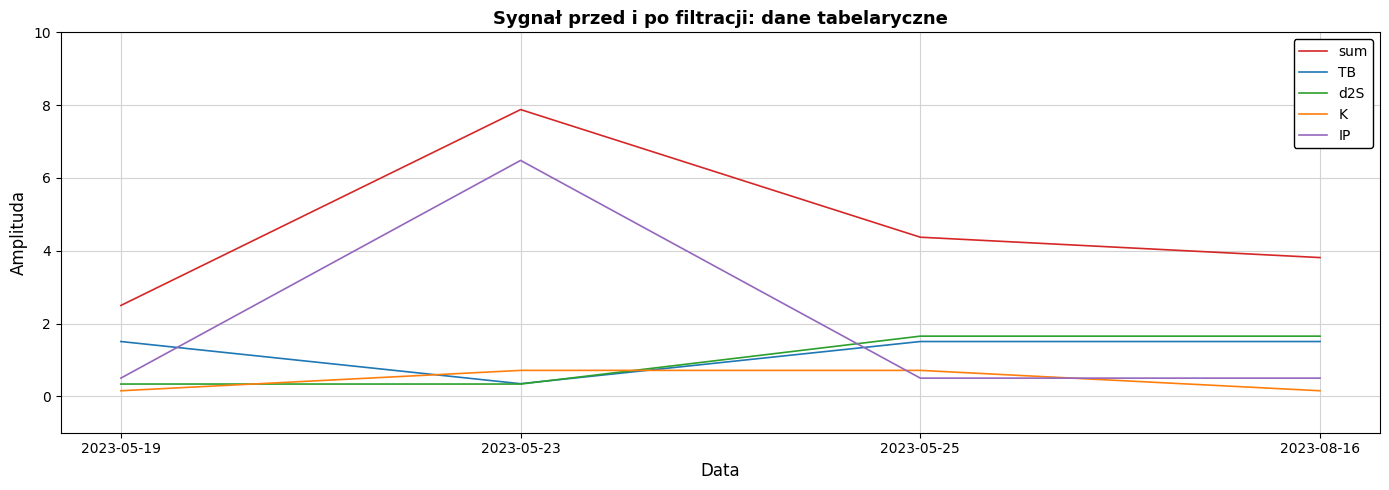

Where does the TB series first go above 1?

2023-05-19